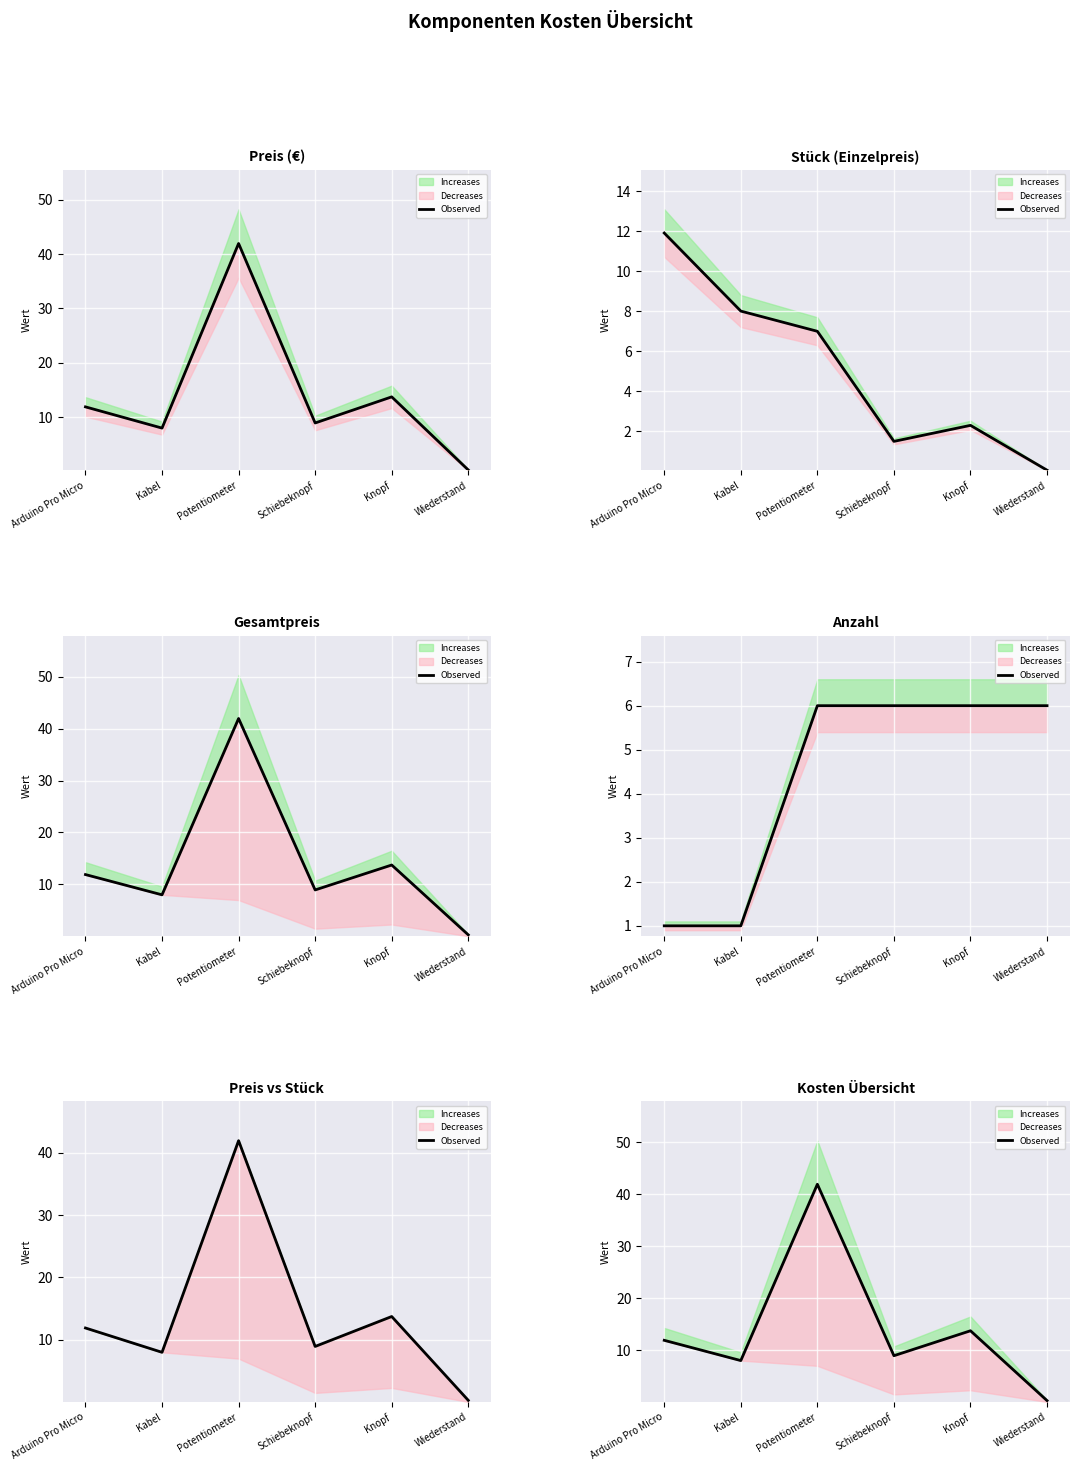

How many data points does each series have?

6